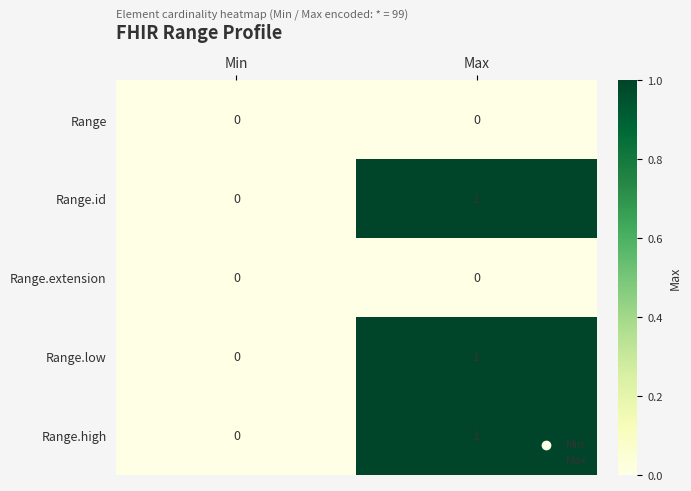

Rank the categories by Range.id value from highest to lowest.

Max, Min